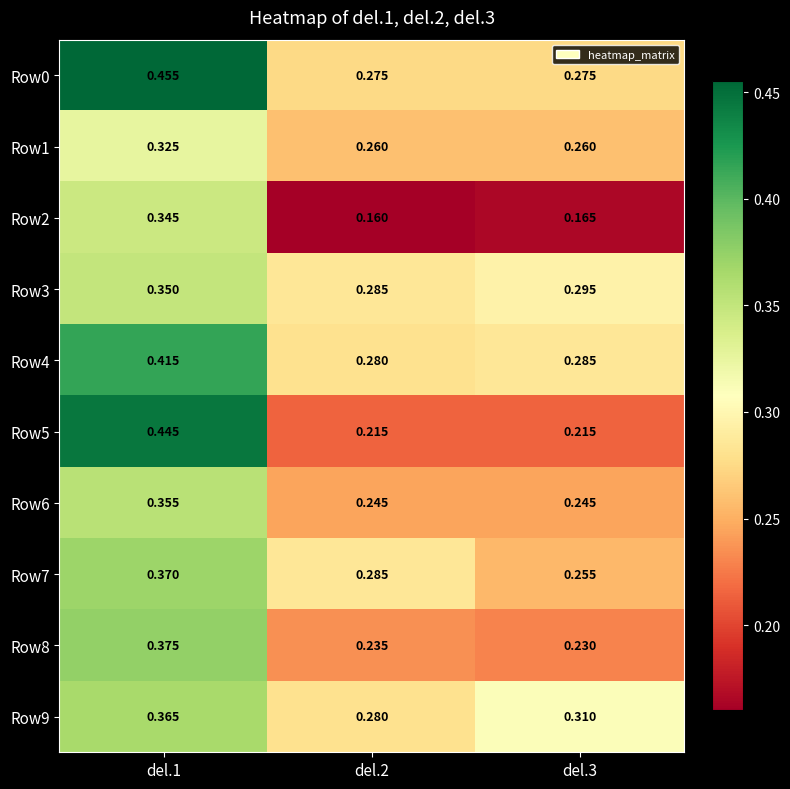

Which category has the highest value across all series?

del.1